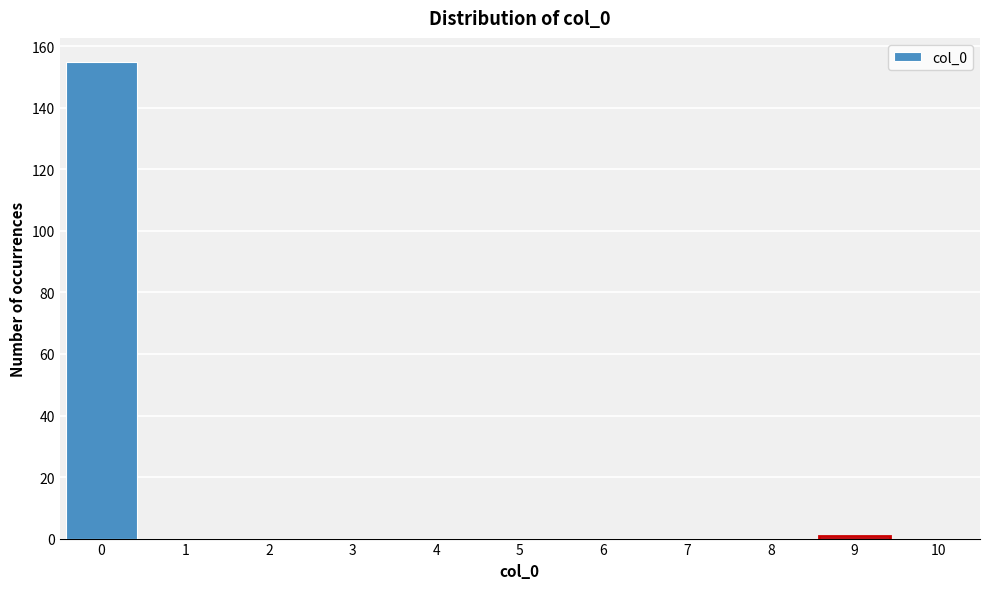

Reading left to right, extract all data points from this chart.

0=155	1=0	2=0	3=0	4=0	5=0	6=0	7=0	8=0	9=1	10=0